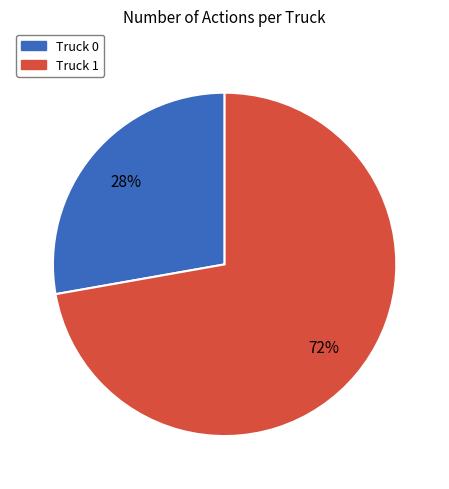

To the nearest percent, what is the combined percentage of Truck 0 and Truck 1?

100%